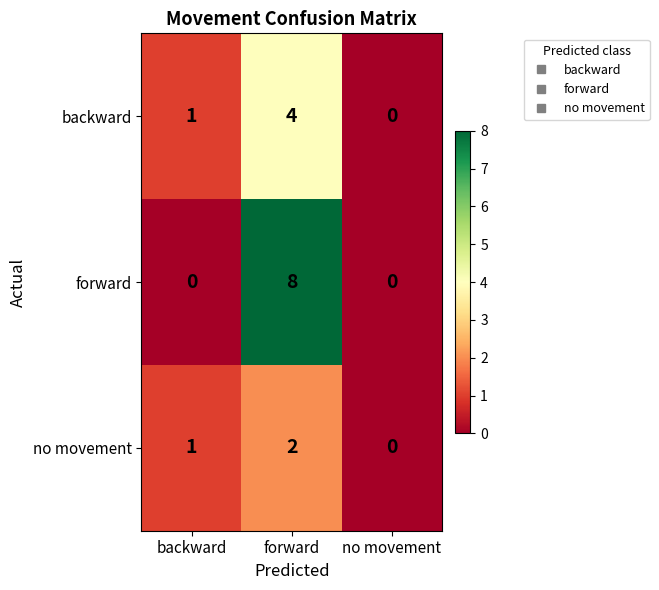

Reading left to right, transcribe all the data shown in this chart.

backward: backward=1	forward=4	no movement=0
forward: backward=0	forward=8	no movement=0
no movement: backward=1	forward=2	no movement=0